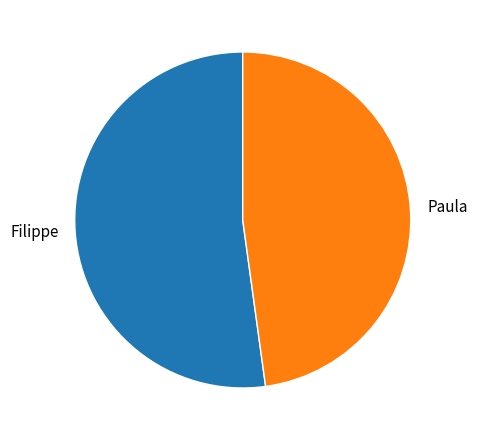

Approximately how many times larger is the value at Filippe compared to Paula?

1.1